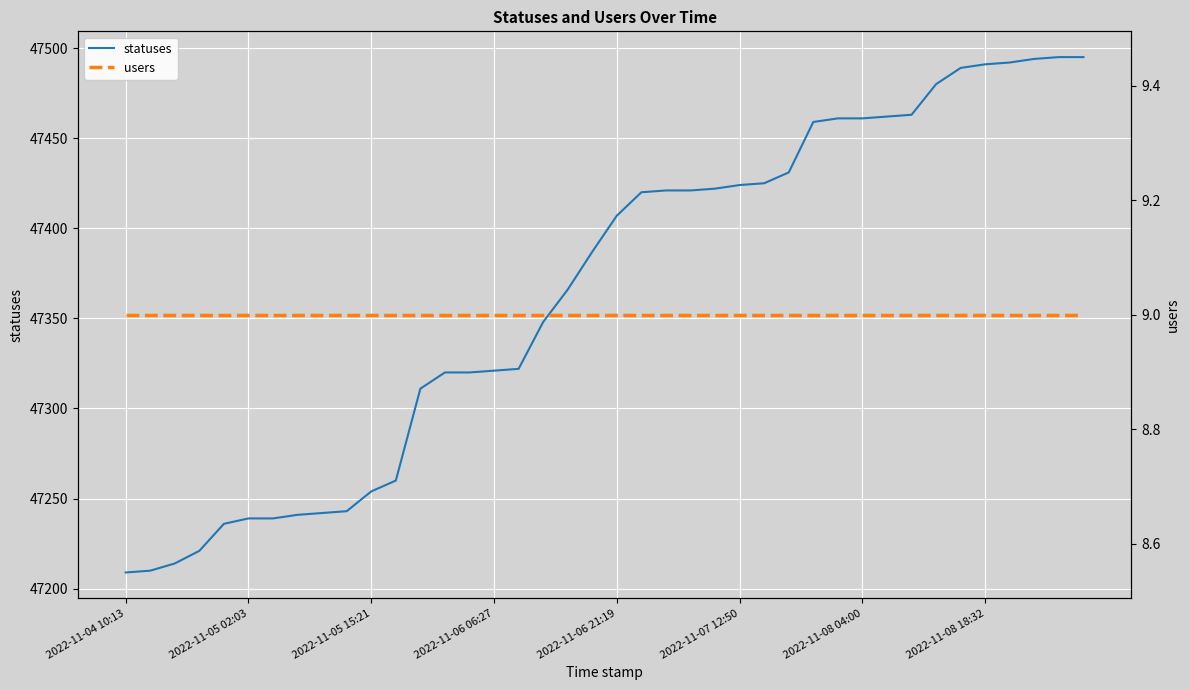

At which label is statuses closest to 47352?

17